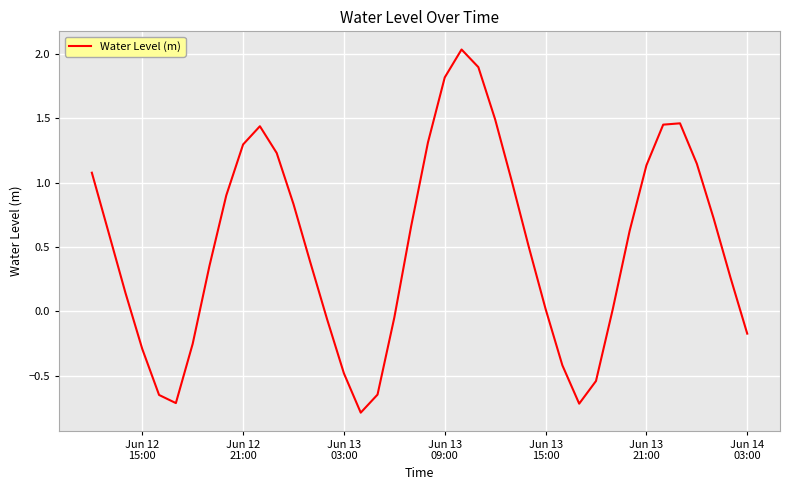

What is the average value?

0.5